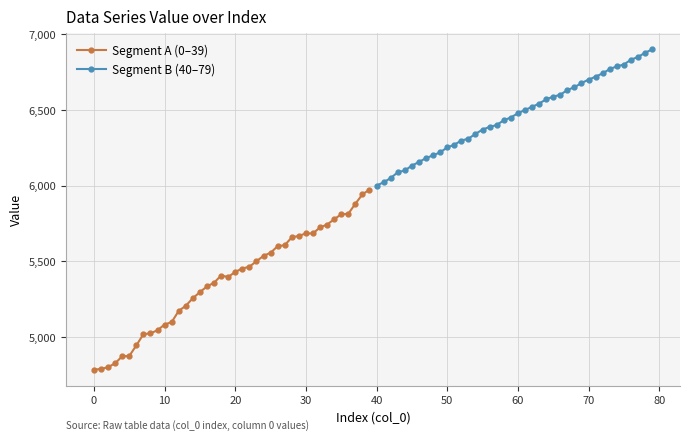

At 60, list the series in order from largest to smallest.

Segment B (40–79), Segment A (0–39)